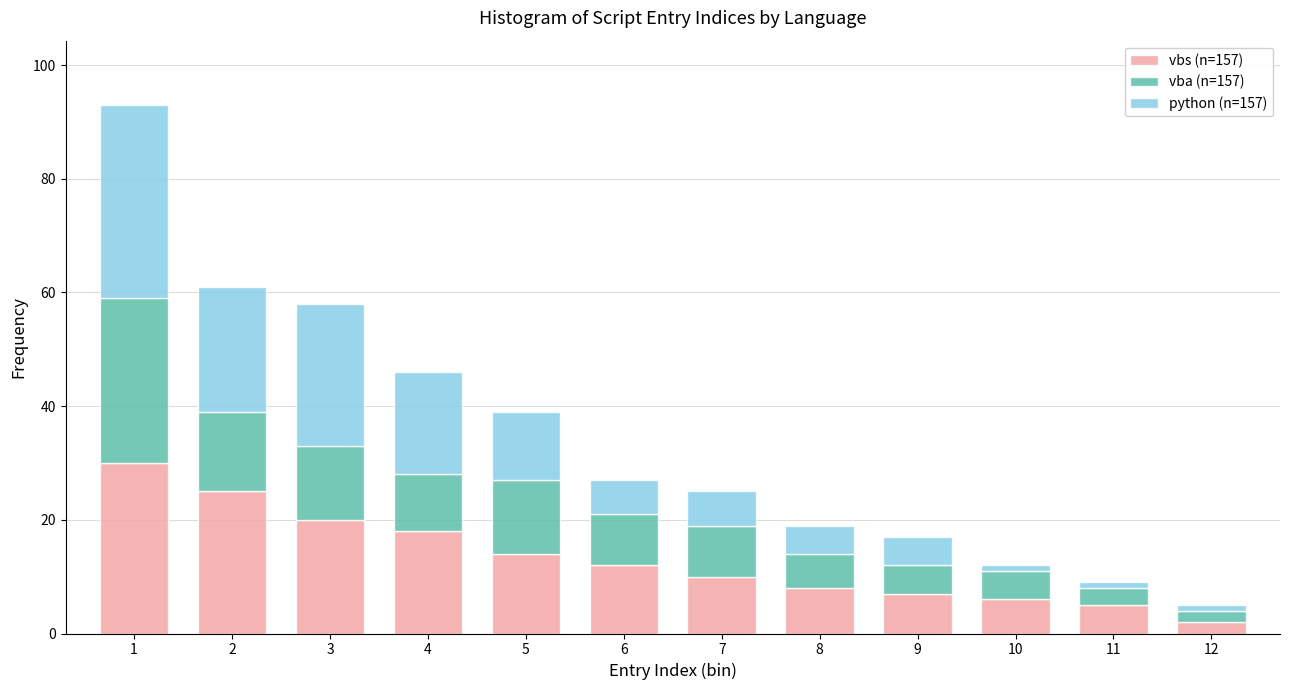

At which label does vbs (n=157) reach its minimum?

12